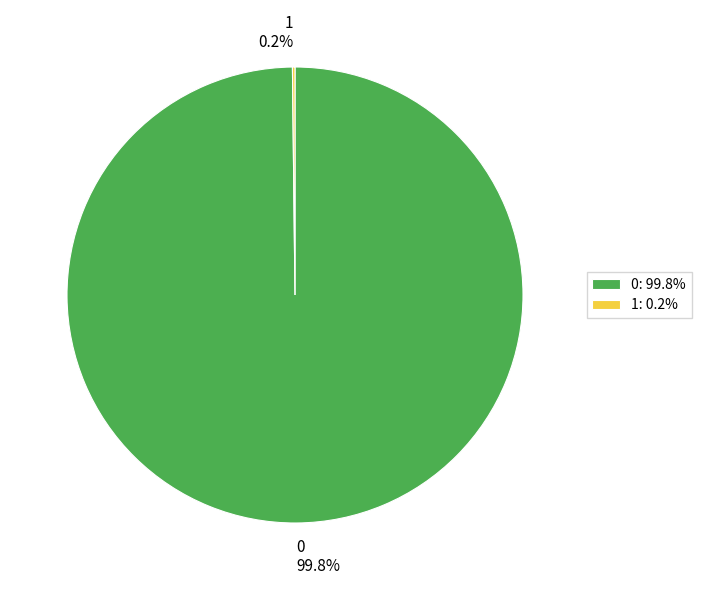

How much of the chart is everything except 0?

0.2%